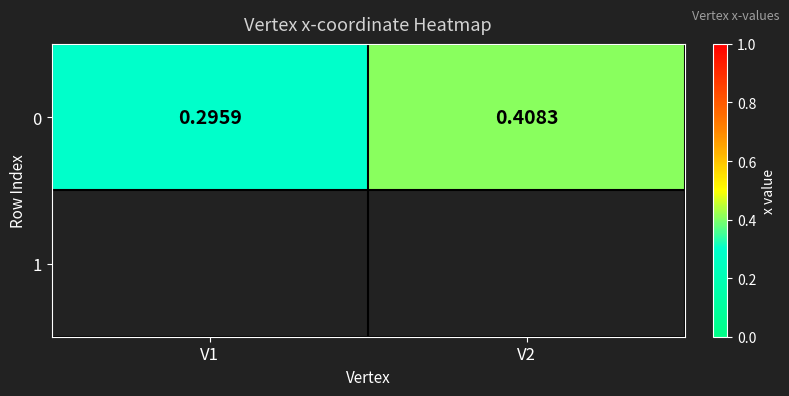

What is the change in value from V1 to V2?

+0.1